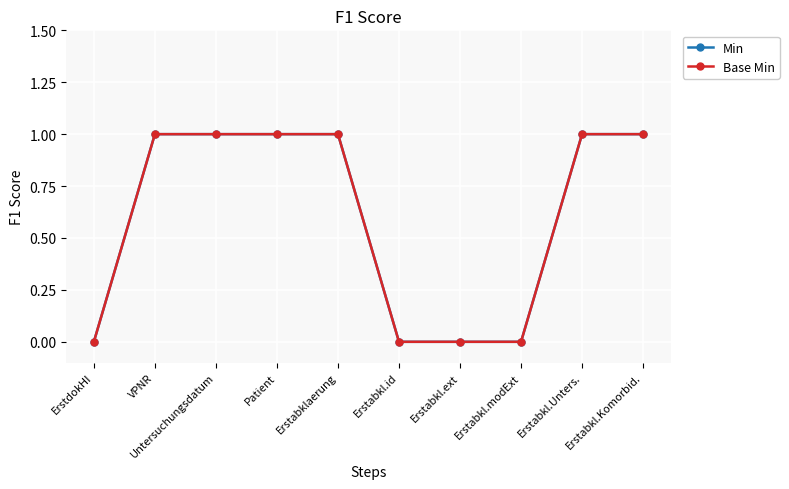

Reading left to right, transcribe all the data shown in this chart.

Min: ErstdokHI=0	VPNR=1	Untersuchungsdatum=1	Patient=1	Erstabklaerung=1	Erstabkl.id=0	Erstabkl.ext=0	Erstabkl.modExt=0	Erstabkl.Unters.=1	Erstabkl.Komorbid.=1
Base Min: ErstdokHI=0	VPNR=1	Untersuchungsdatum=1	Patient=1	Erstabklaerung=1	Erstabkl.id=0	Erstabkl.ext=0	Erstabkl.modExt=0	Erstabkl.Unters.=1	Erstabkl.Komorbid.=1